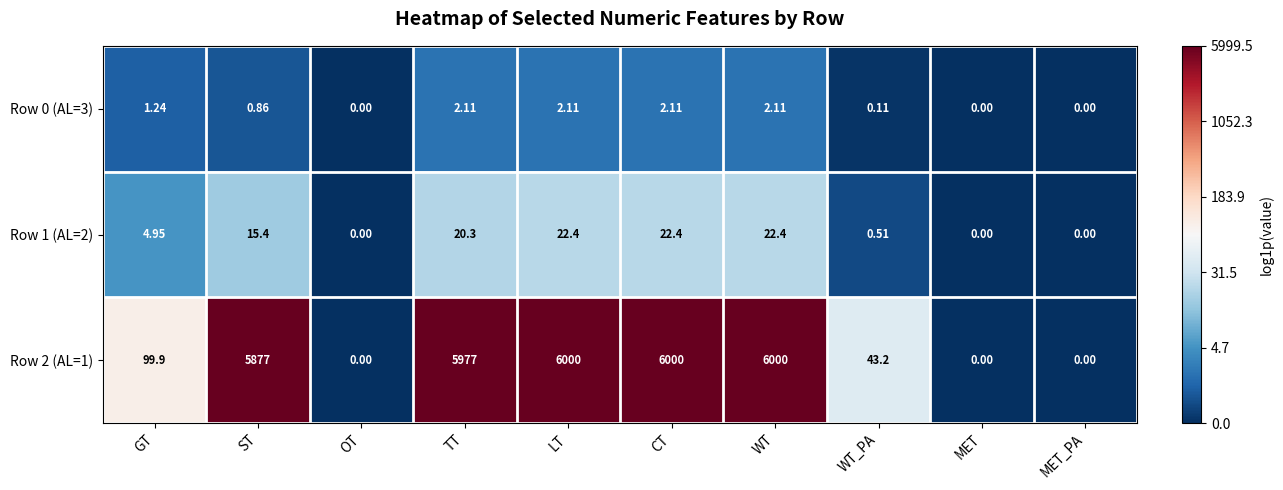

Where does the Row 1 (AL=2) series first go above 15?

ST